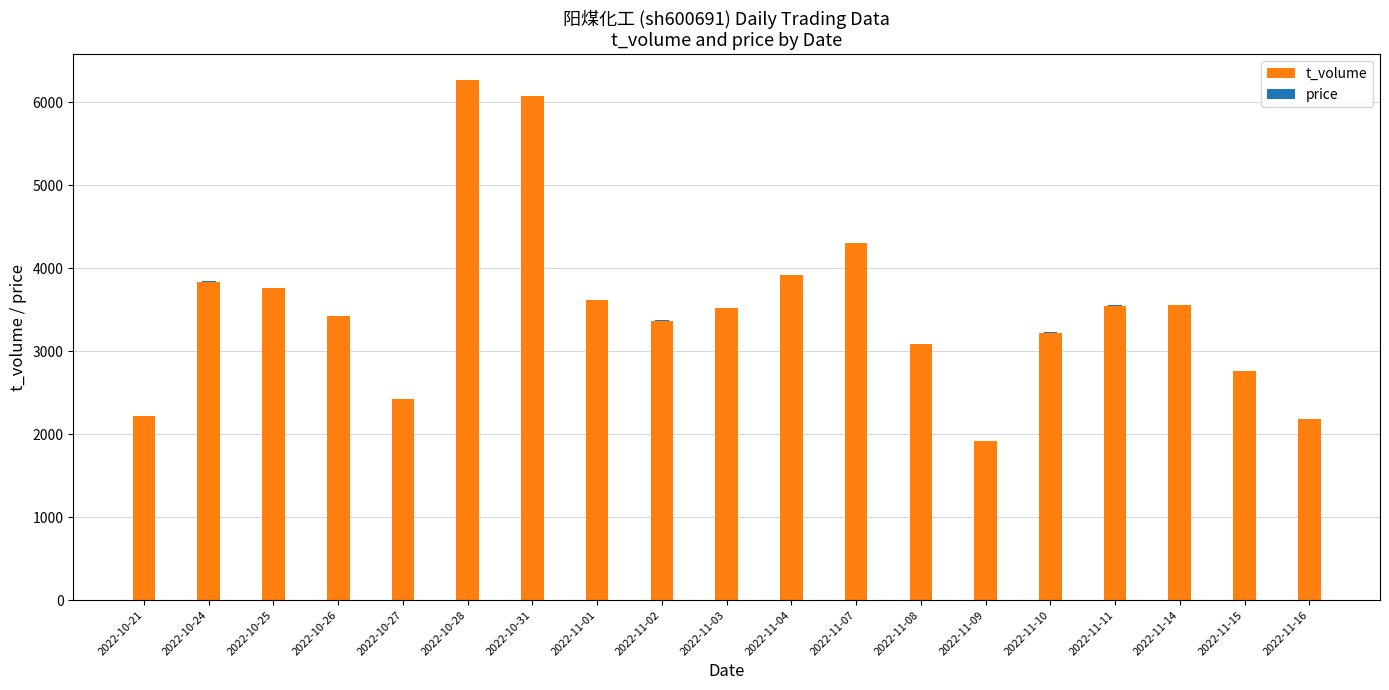

What is the sum of all t_volume values?

67011.0